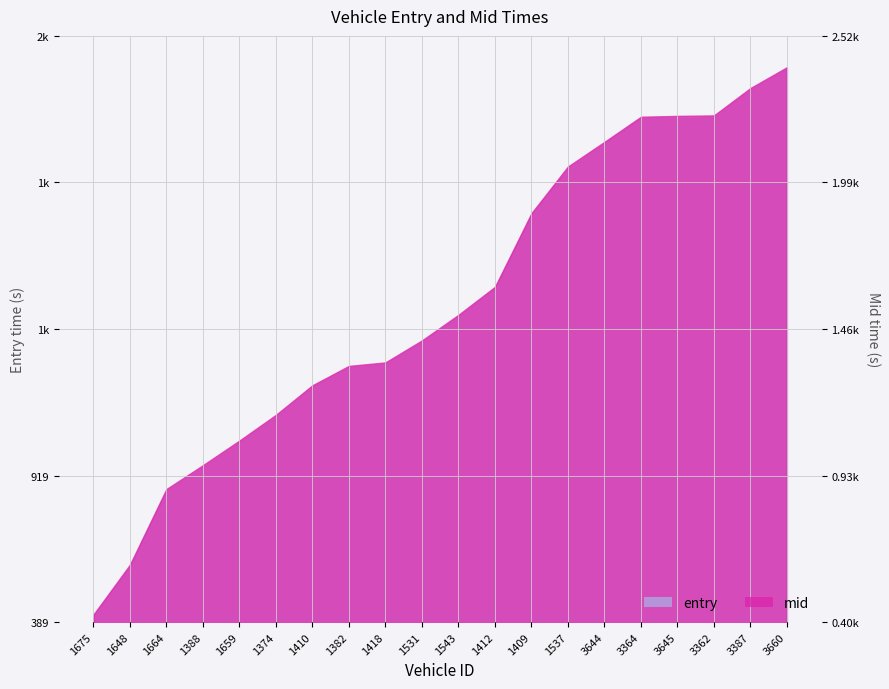

Reading right to left, transcribe all the data shown in this chart.

entry: 3660=2389.2	3387=2313.6	3362=2214.8	3645=2212.8	3364=2211.0	3644=2119.6	1537=2029.0	1409=1862.1	1412=1595.3	1543=1493.9	1531=1401.2	1418=1322.7	1382=1309.3	1410=1239.9	1374=1131.5	1659=1039.3	1388=949.2	1664=863.7	1648=589.5	1675=409.7
mid: 3660=2395.4	3387=2320.1	3362=2221.2	3645=2219.4	3364=2216.4	3644=2125.5	1537=2036.3	1409=1867.5	1412=1601.3	1543=1500.0	1531=1407.6	1418=1328.1	1382=1315.4	1410=1245.4	1374=1138.5	1659=1045.5	1388=956.4	1664=870.0	1648=596.4	1675=416.0